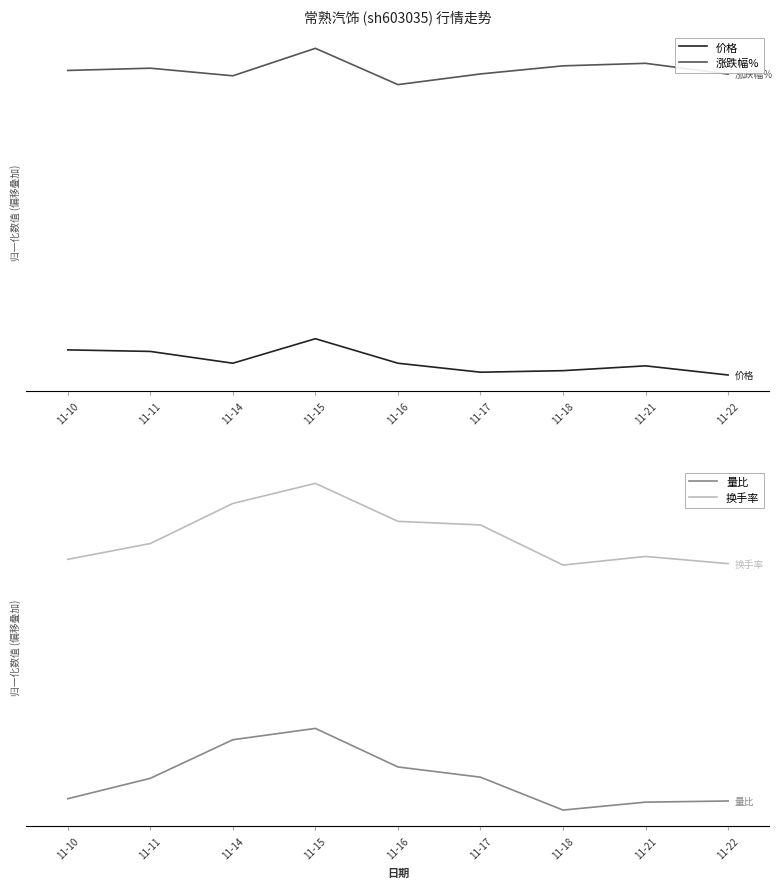

What is the difference between the 量比 values at 11-17 and 11-22?

0.3